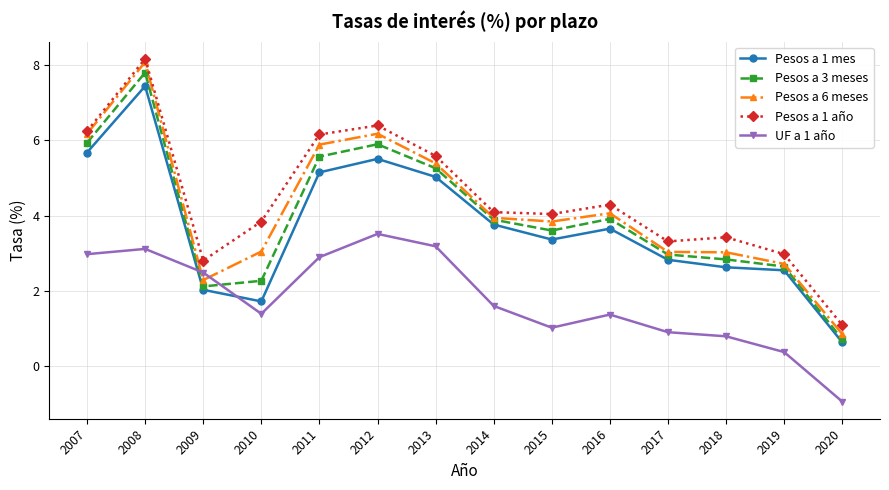

True or false: Pesos a 1 año and UF a 1 año intersect in this chart.

False